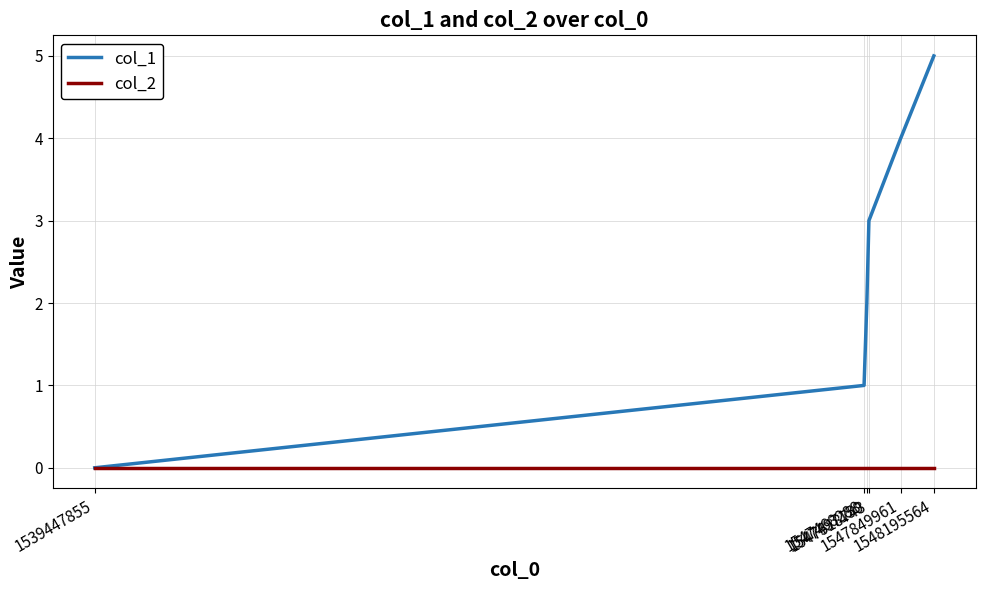

Where is col_1 nearest to the value 2?

1547497150